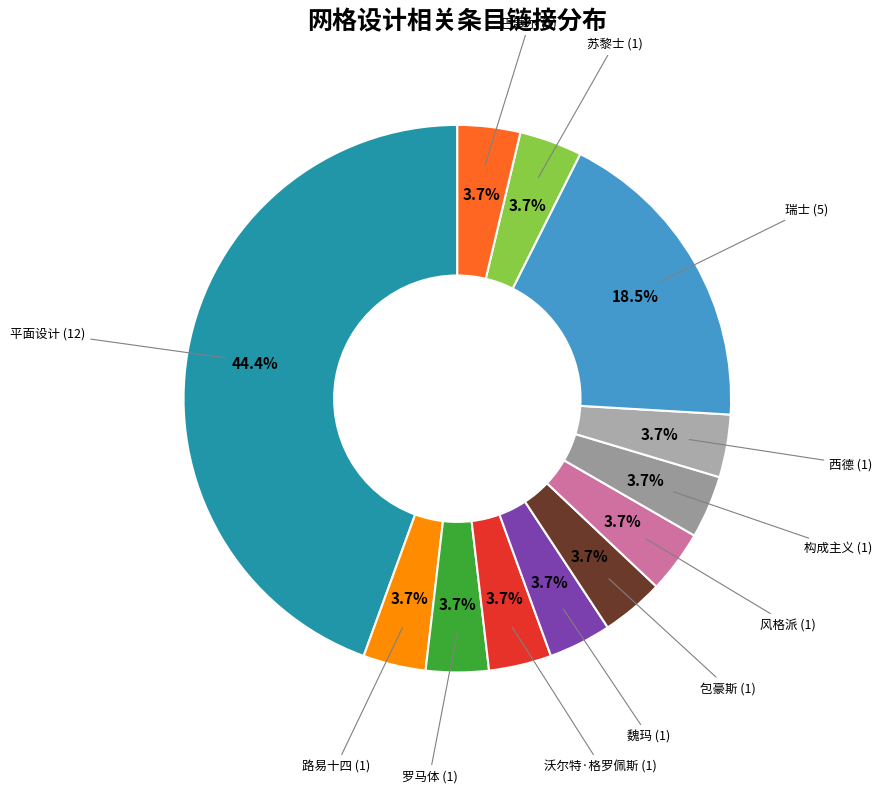

How many segments does this pie chart have?

12